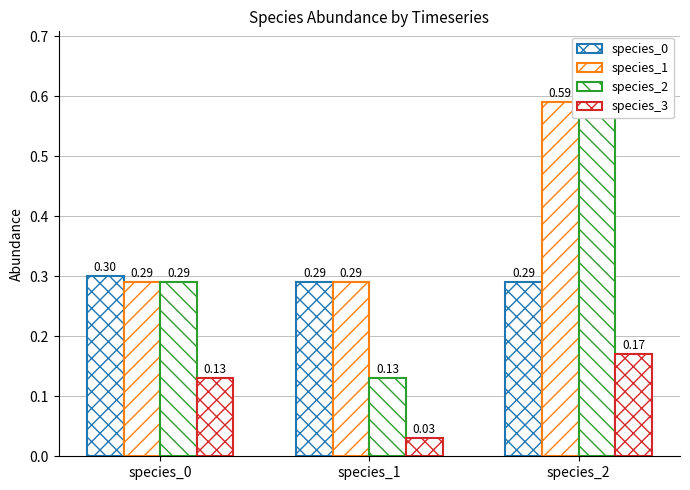

Rank the series at species_1 from highest to lowest value.

species_0, species_1, species_2, species_3